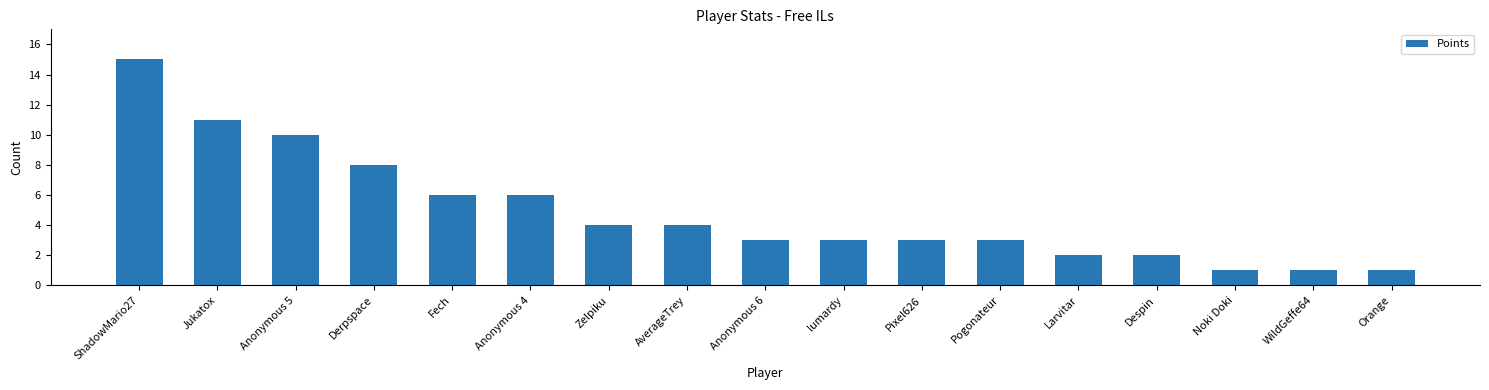

Reading left to right, list all the values displayed in this chart.

ShadowMario27=15	Jukatox=11	Anonymous 5=10	Derpspace=8	Fech=6	Anonymous 4=6	Zelpiku=4	AverageTrey=4	Anonymous 6=3	lumardy=3	Pixel626=3	Pogonateur=3	Larvitar=2	Despin=2	Noki Doki=1	WildGeffe64=1	Orange=1